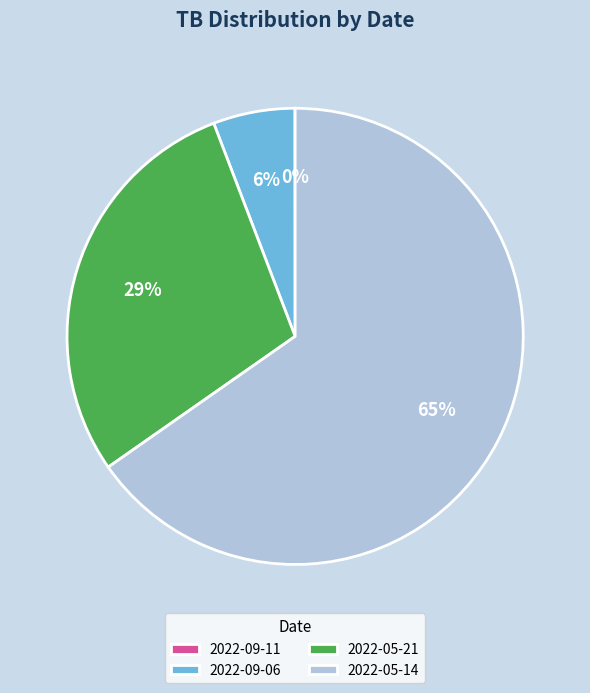

Which slice is the largest?

2022-05-14